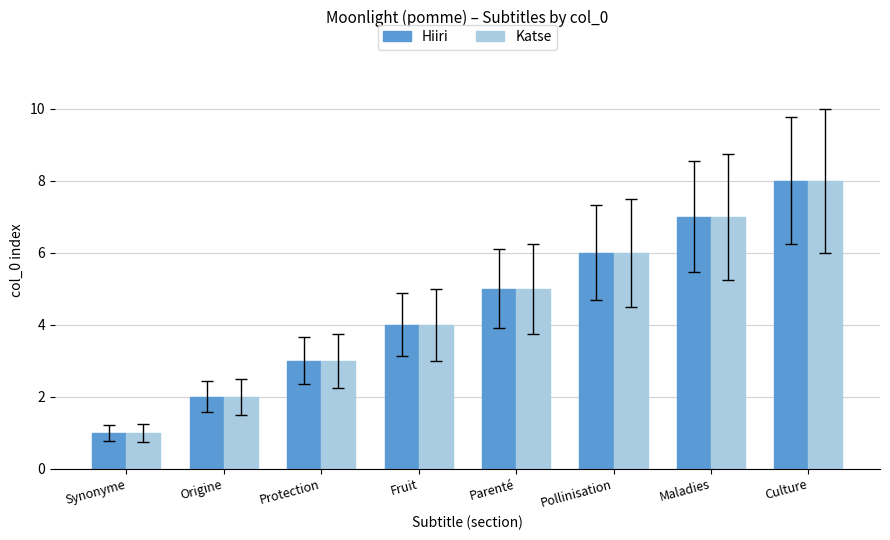

What is the total value across all series at Culture?

16